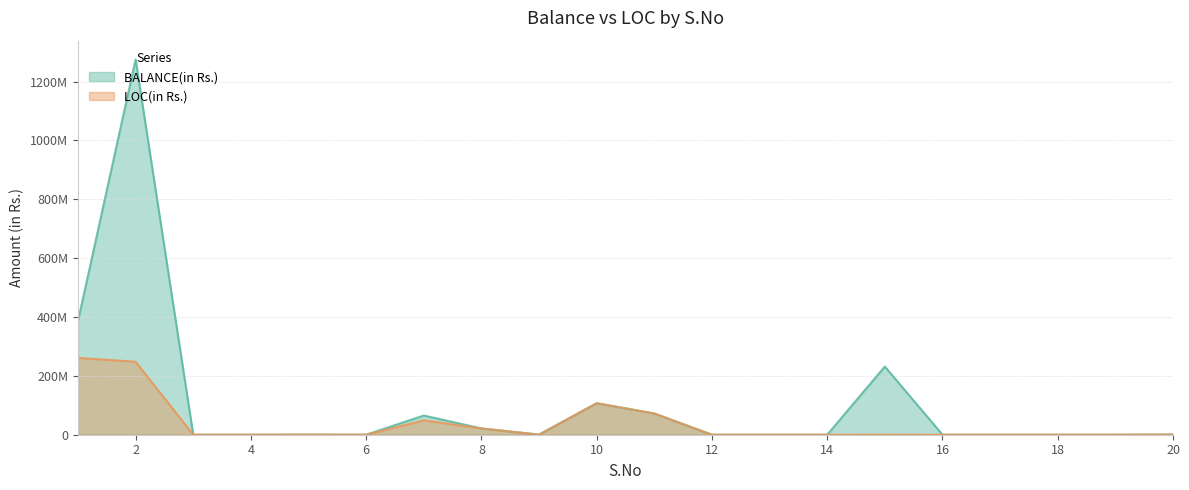

Does the chart display data point markers on the line(s)?

No